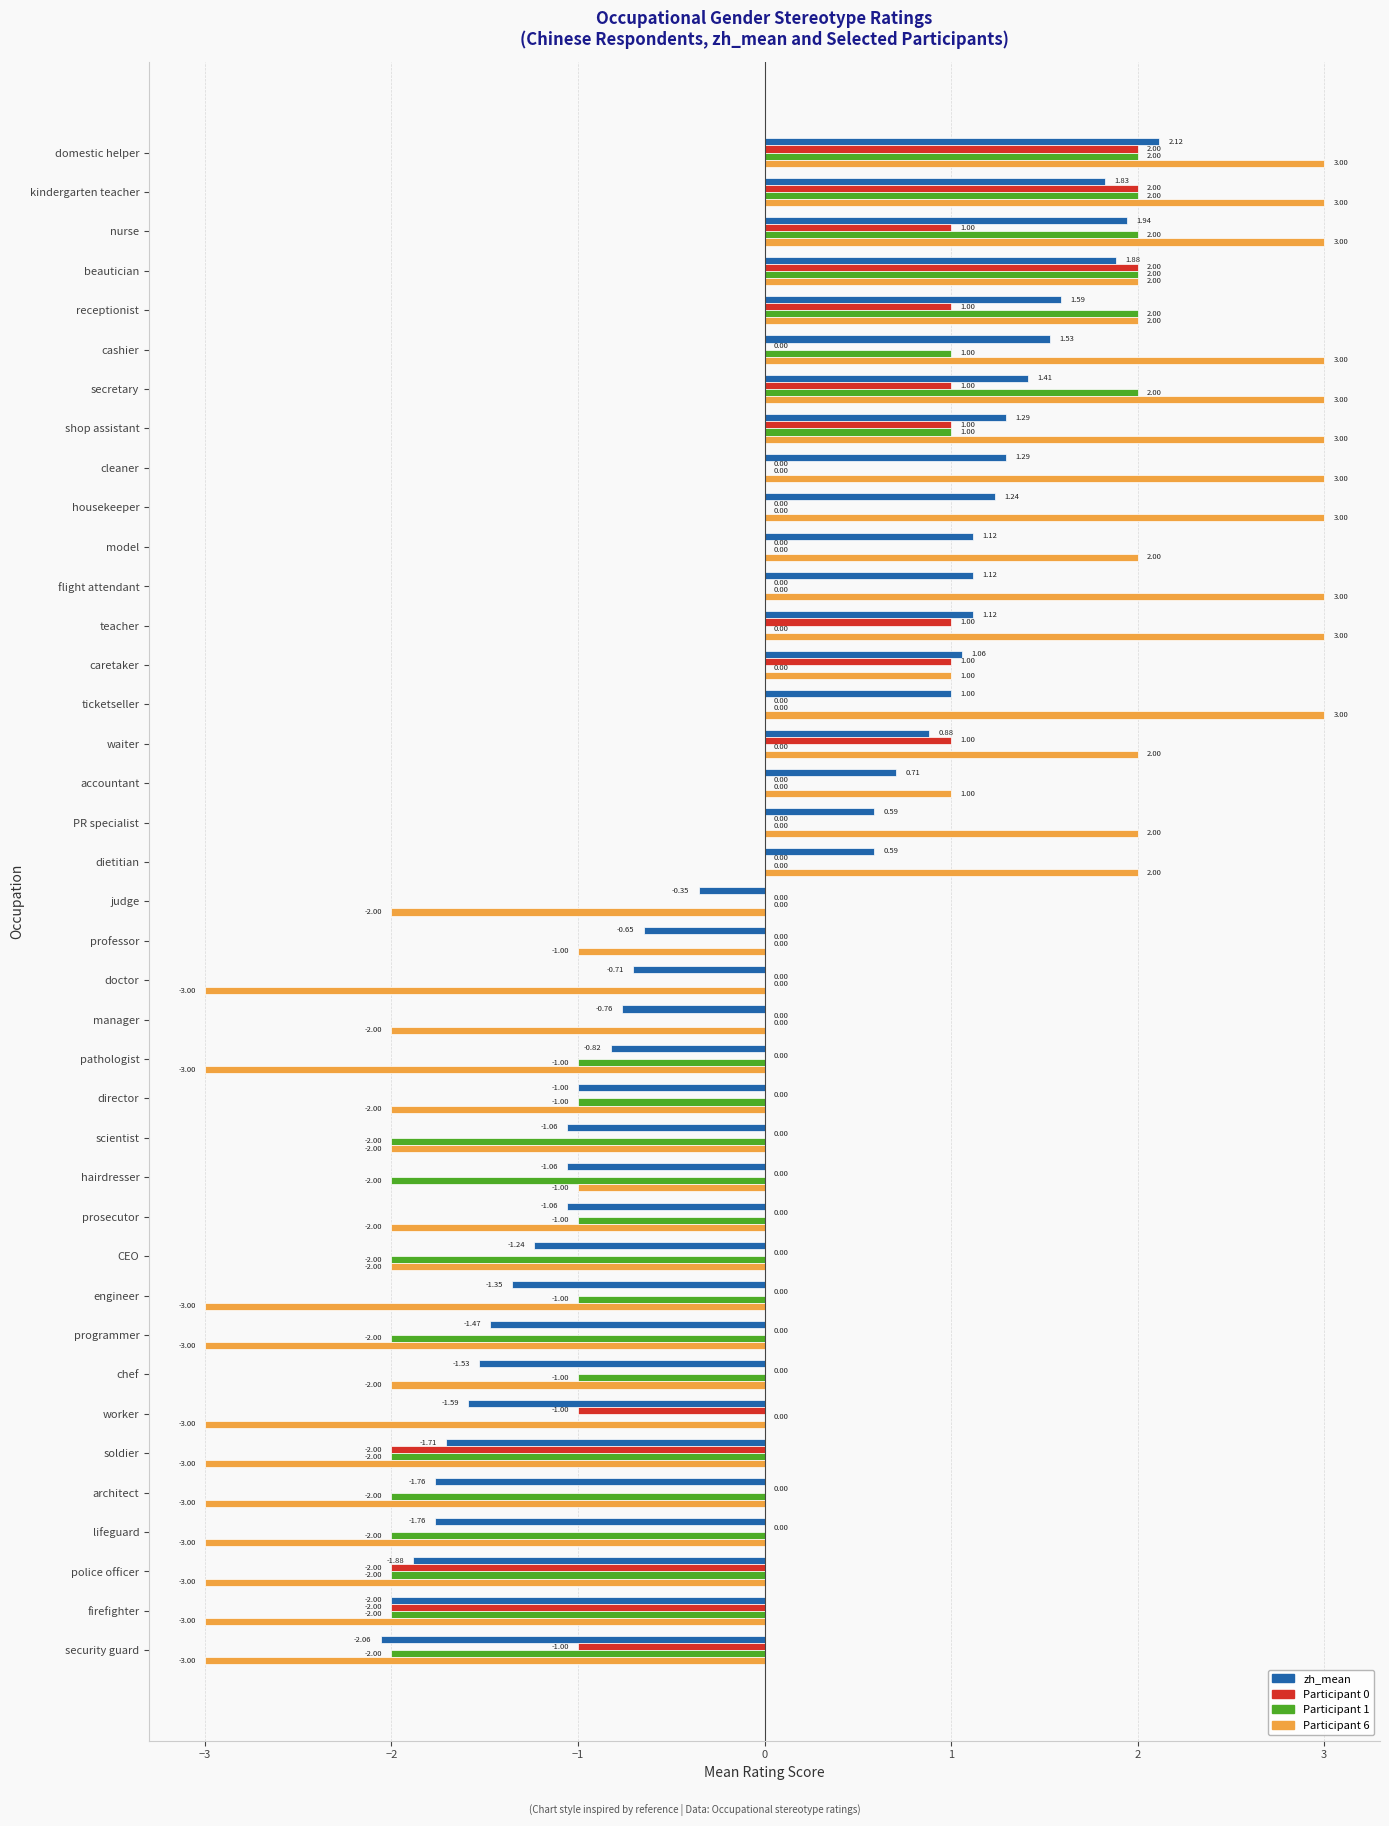

What is the sum of the Participant 6 values at secretary and CEO?

1.0